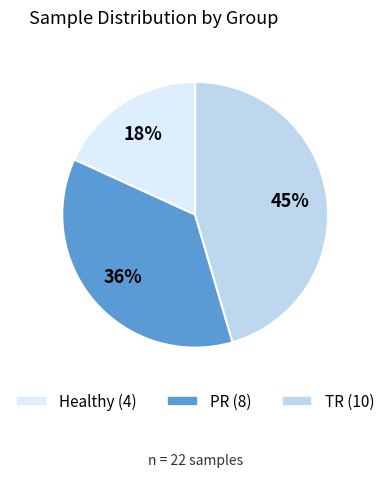

How many slices are in this pie chart?

3